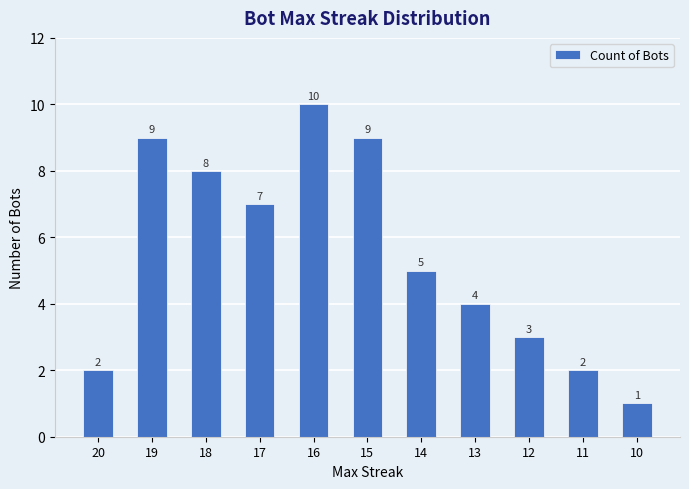

The value at 12 is 3. True or false?

True